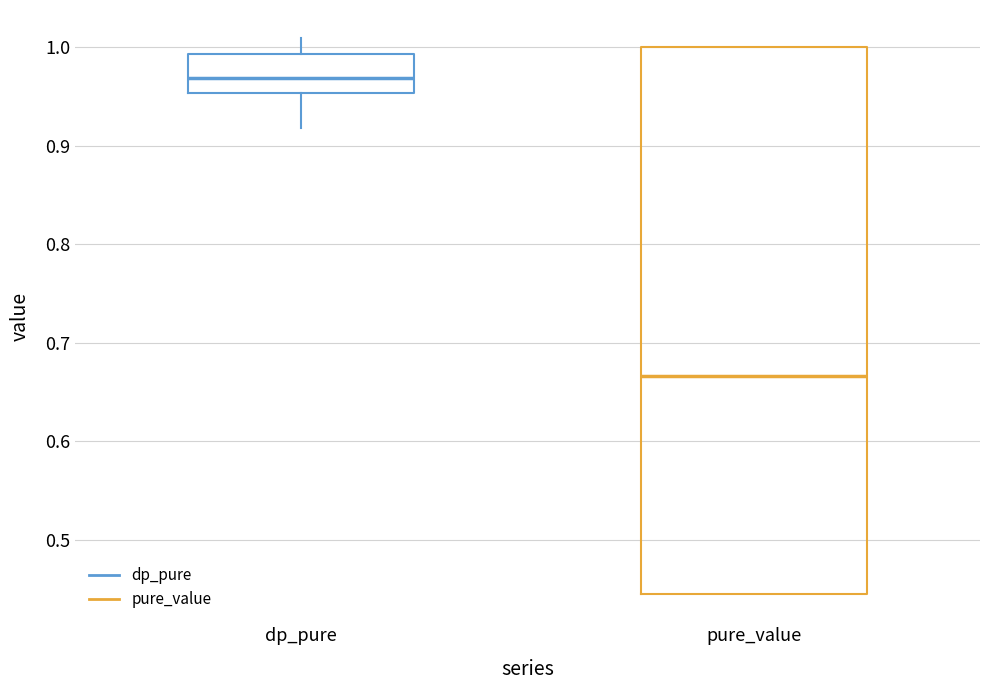

Reading left to right, transcribe this box plot: for each box, give where its median line is, the range the box spans, and where its two whiskers end, as read against the y-axis. The values are not printed on the chart, so give them approximately, as read against the axis.

dp_pure: median 0.97, box 0.95 to 0.99, whiskers 0.92 to 1.01
pure_value: median 0.67, box 0.44 to 1.00, whiskers 0.44 to 1.00